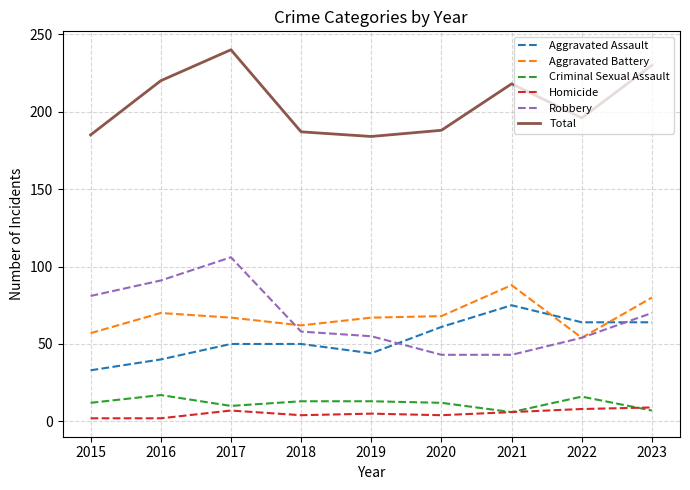

Rank the series by their maximum value, from lowest to highest.

Homicide, Criminal Sexual Assault, Aggravated Assault, Aggravated Battery, Robbery, Total